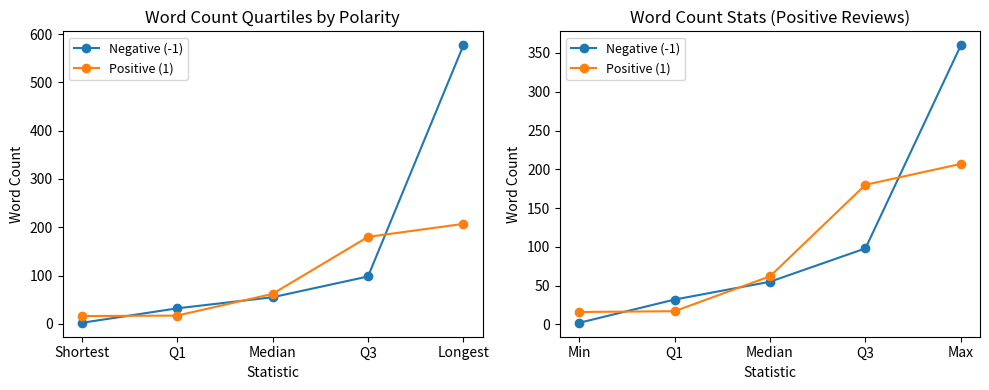

Where do Positive (1) and Negative (-1) first cross each other?

Min and Q1